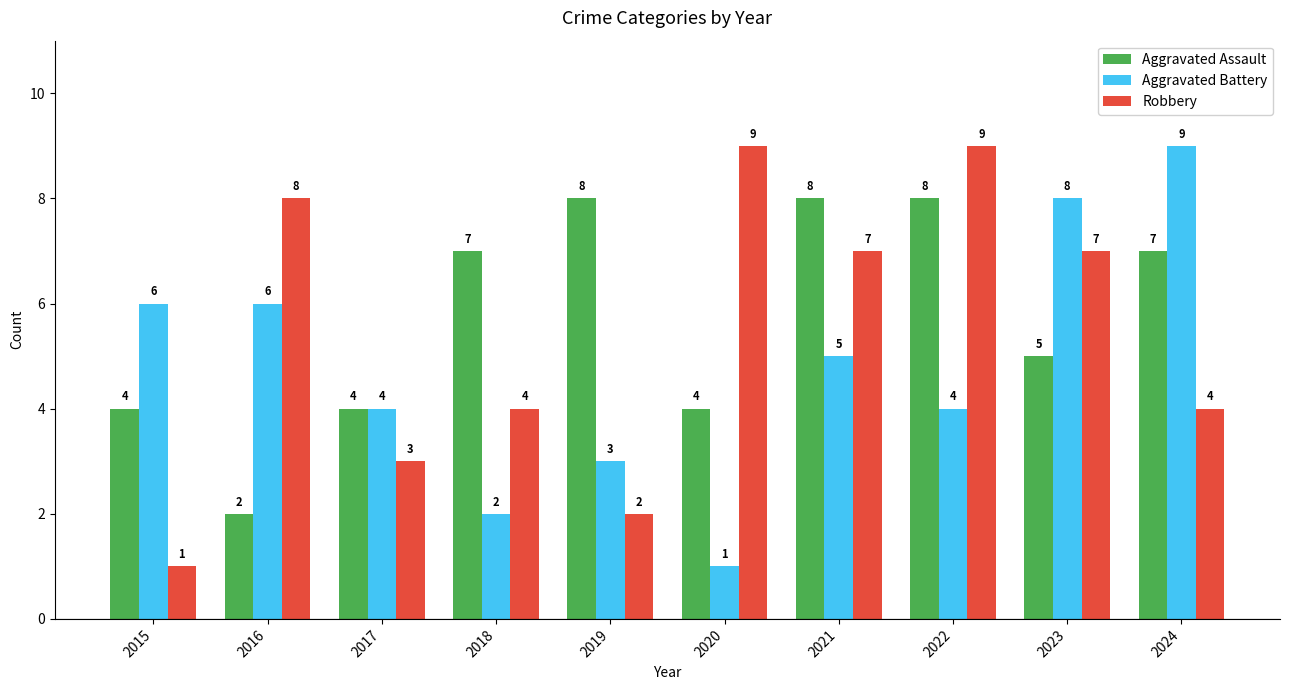

What is the smallest value displayed?

1